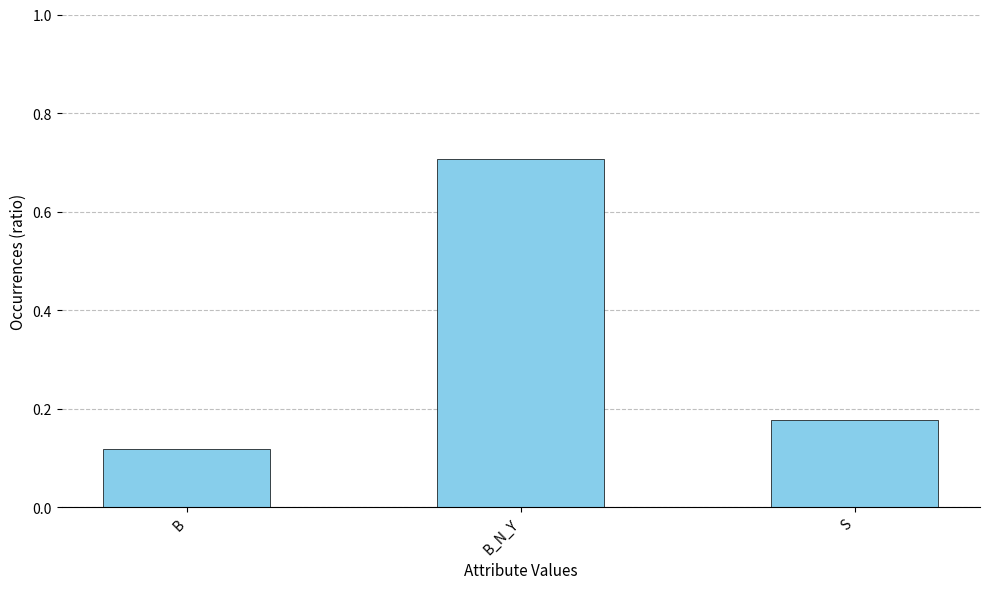

What is the label of the 3rd bar from the left?

S